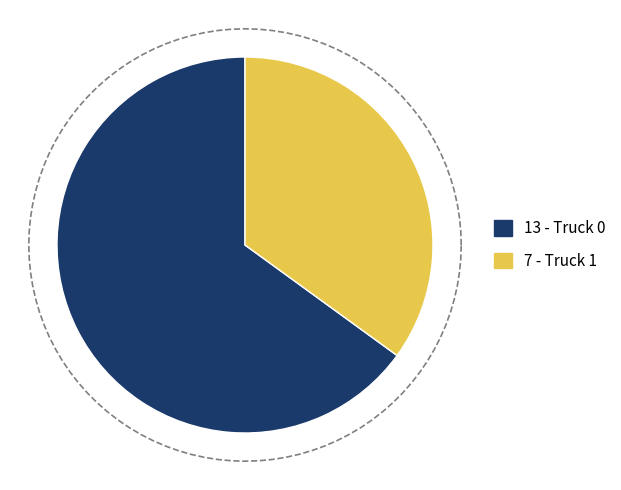

Which slice is the smallest?

Truck 1